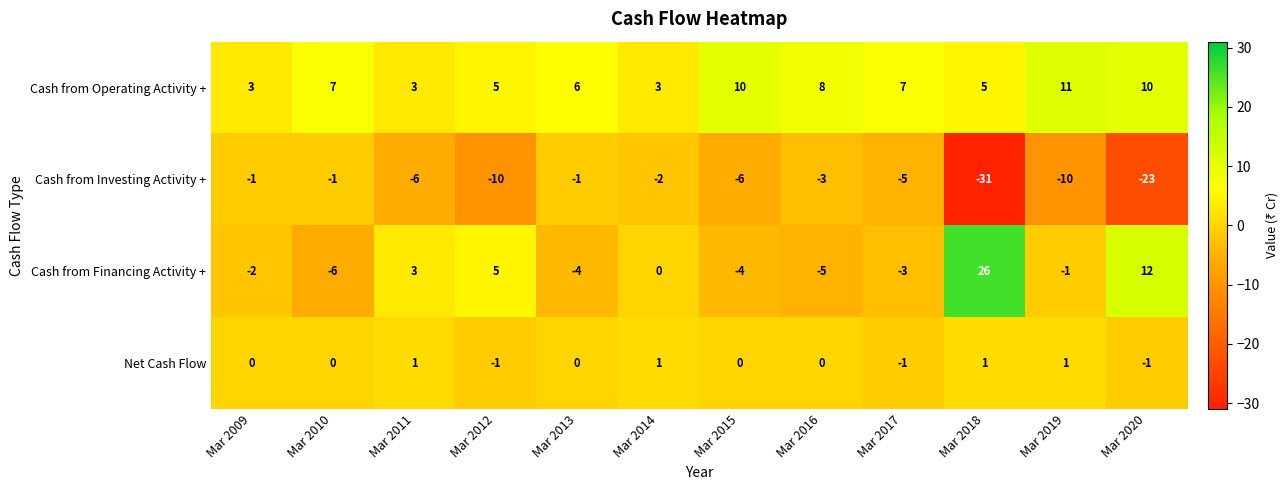

How many Cash from Operating Activity + values are between 5 and 10?

8